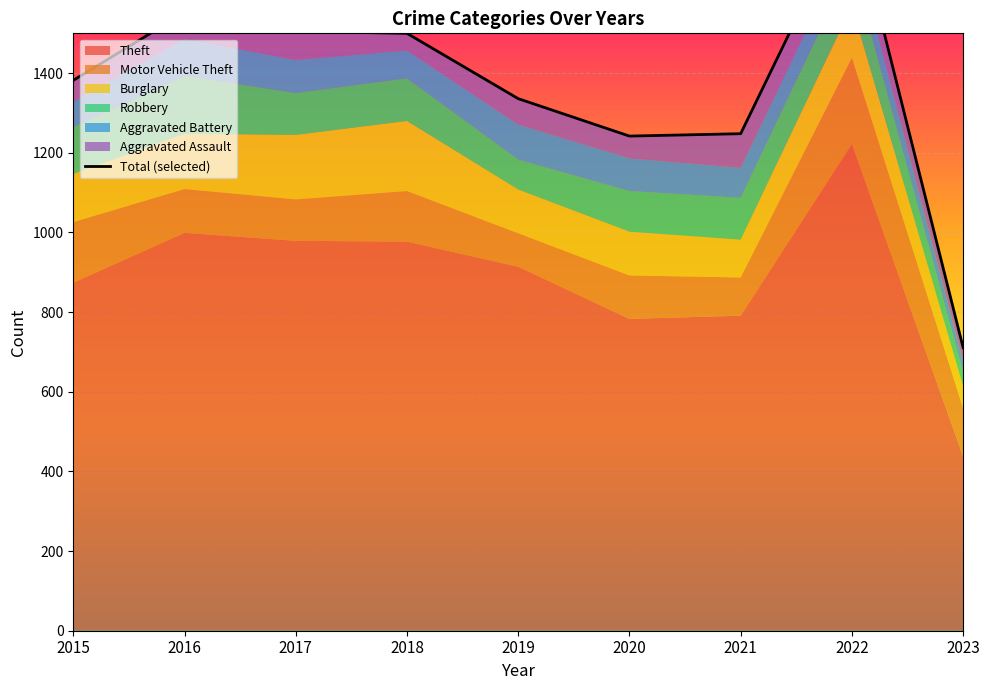

What is the difference between the maximum and minimum values?

1113